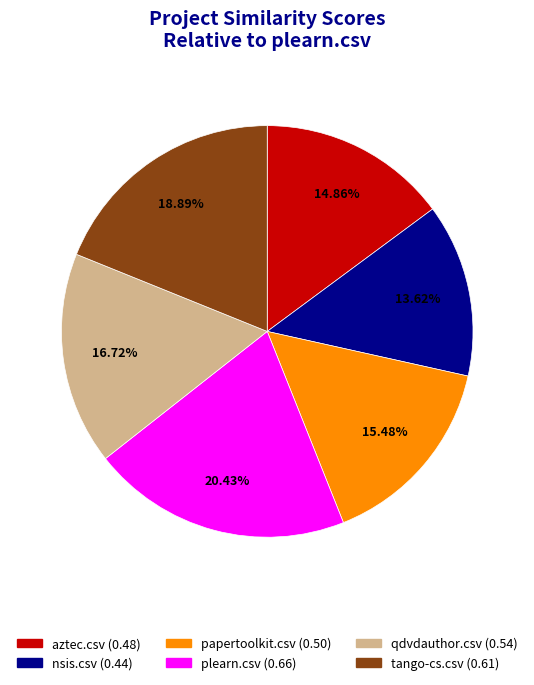

Count the number of slices in the pie.

6